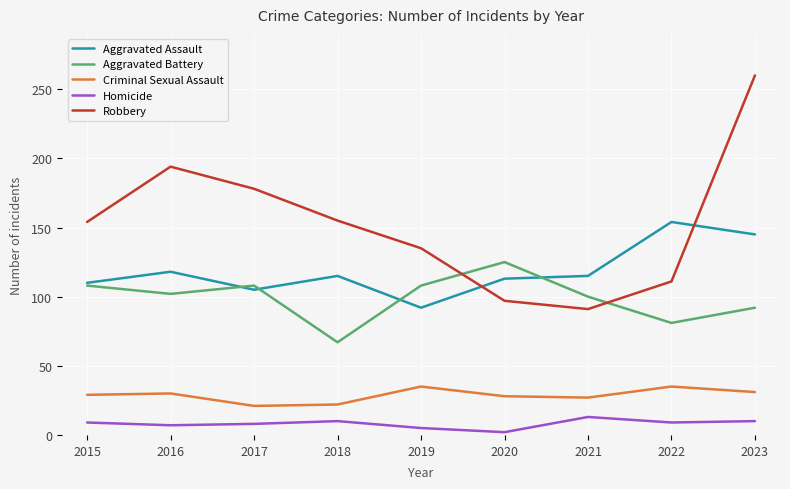

Is it true that Criminal Sexual Assault equals 35 at 2019?

True